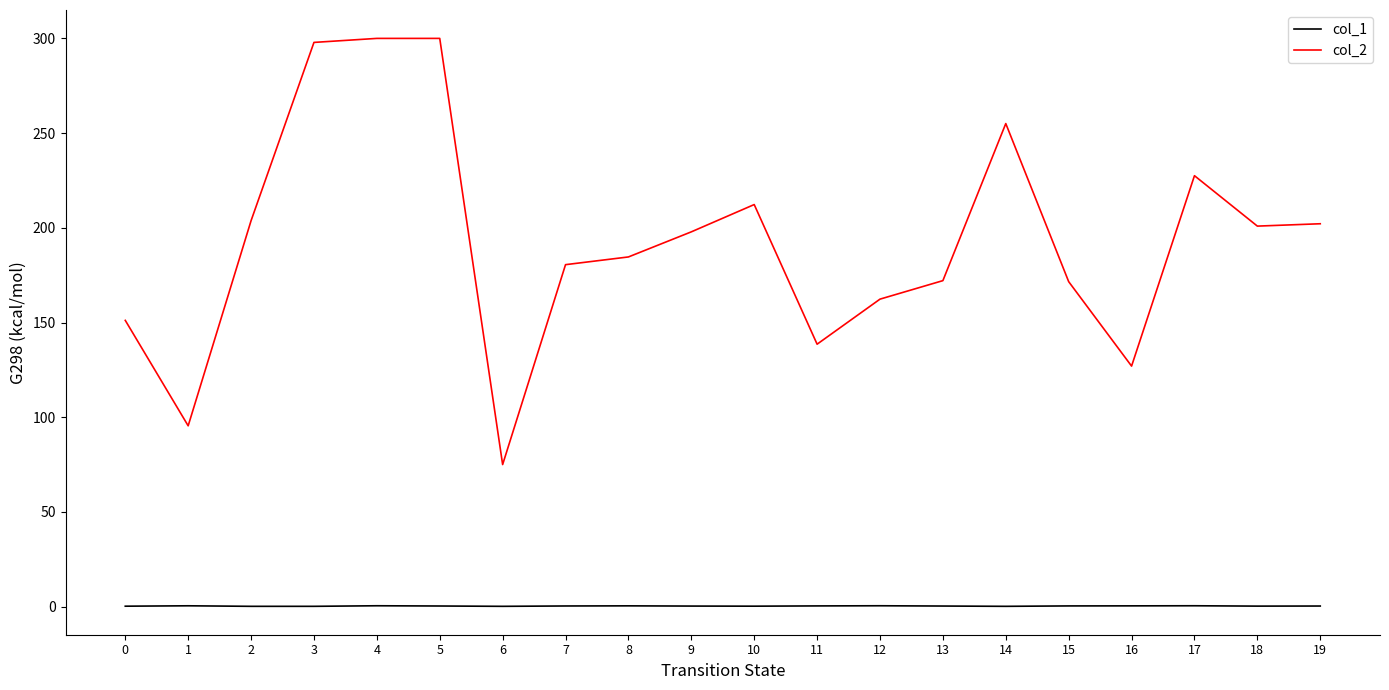

Which series has the widest spread of values?

col_2